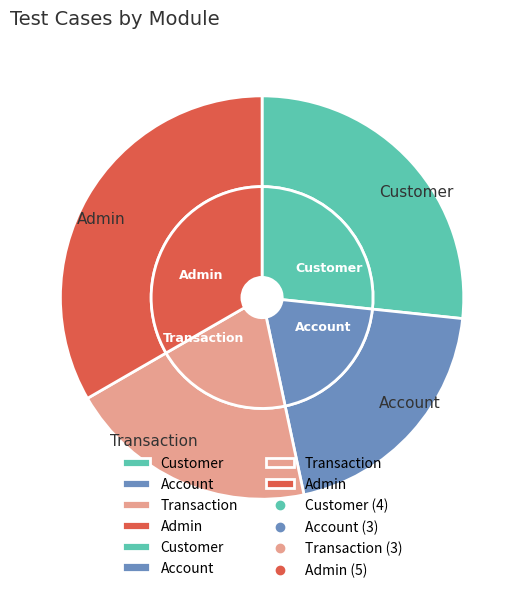

What is the change in value from Transaction to Admin?

+2